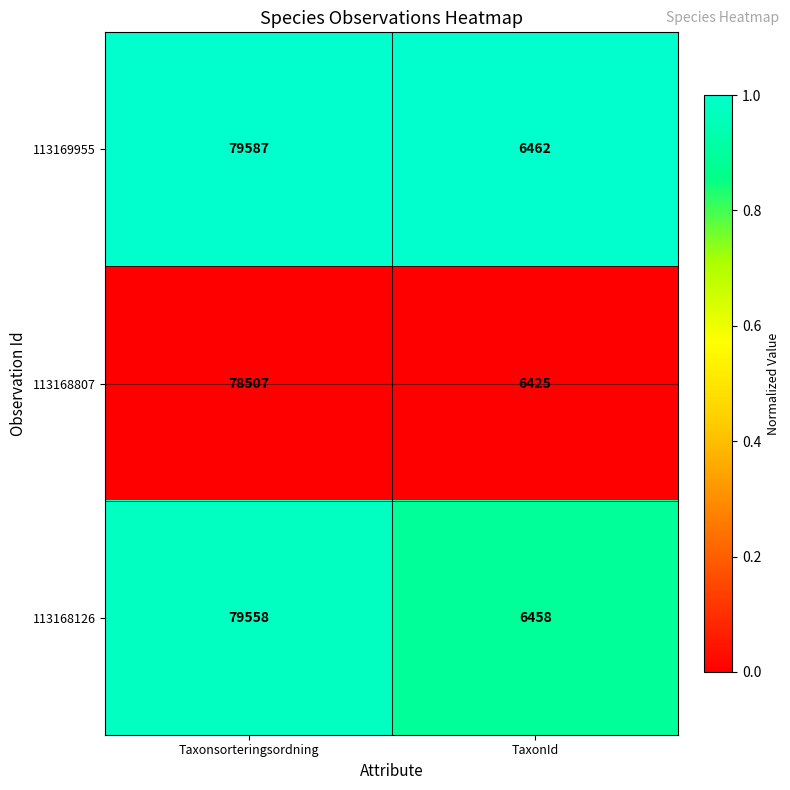

What is the greatest value displayed?

79587